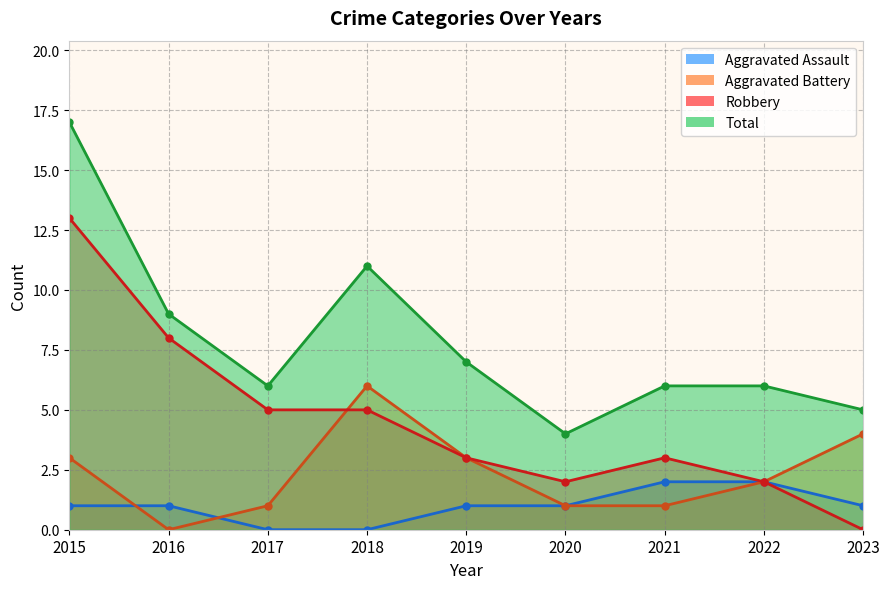

What is the sum of the Aggravated Battery values at 2016 and 2015?

3